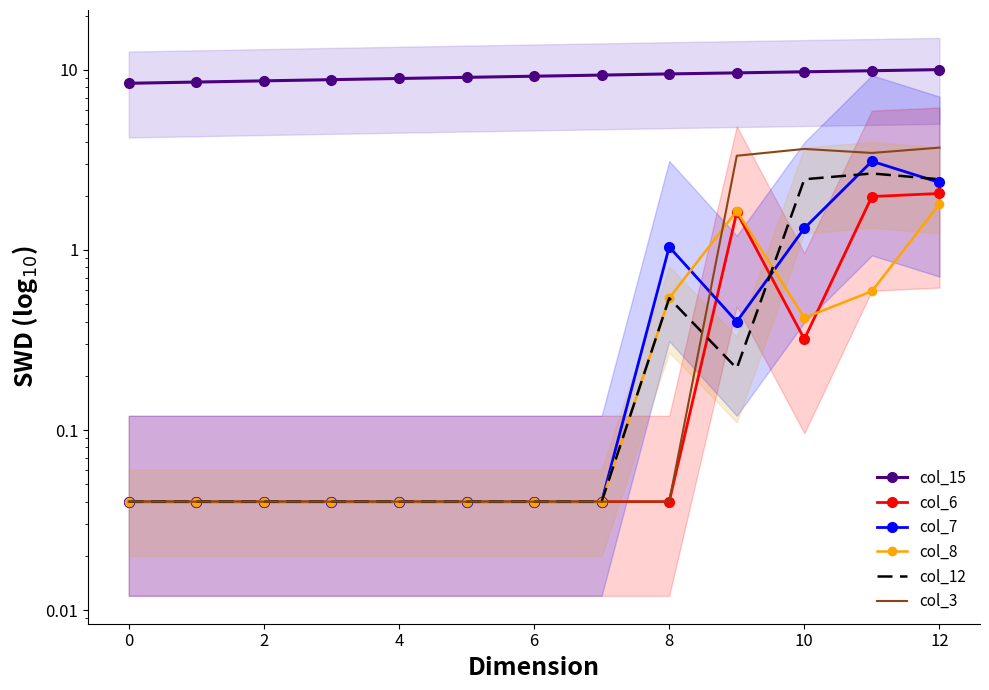

True or false: col_8 and col_15 intersect in this chart.

False